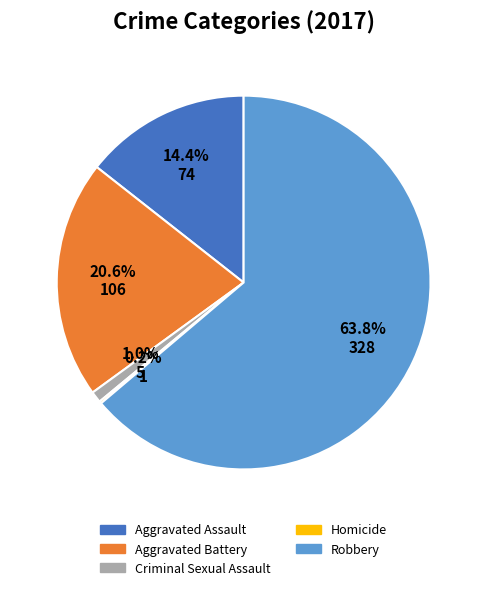

How much of the chart is everything except Criminal Sexual Assault?

99.0%